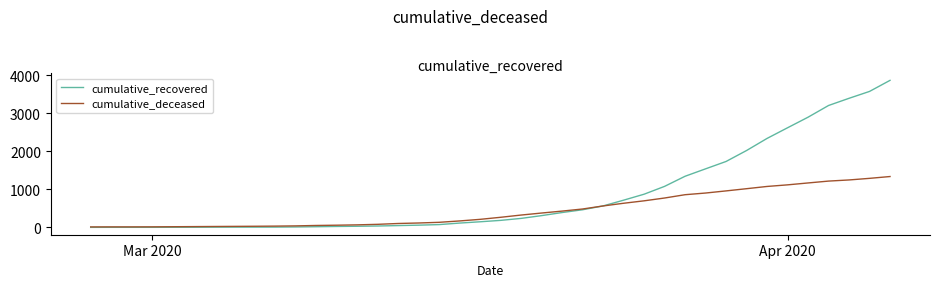

List the series in order of their overall mean, highest first.

cumulative_recovered, cumulative_deceased